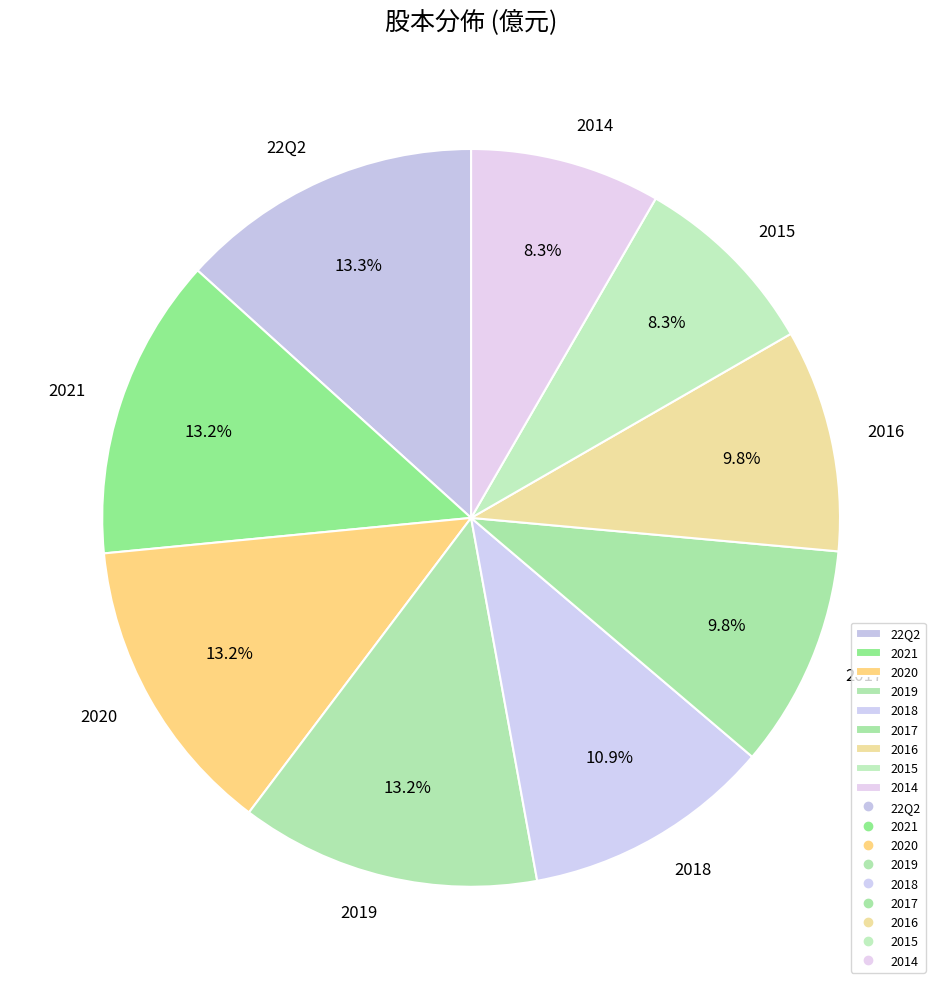

True or false: 2014 accounts for 8% of the total.

True